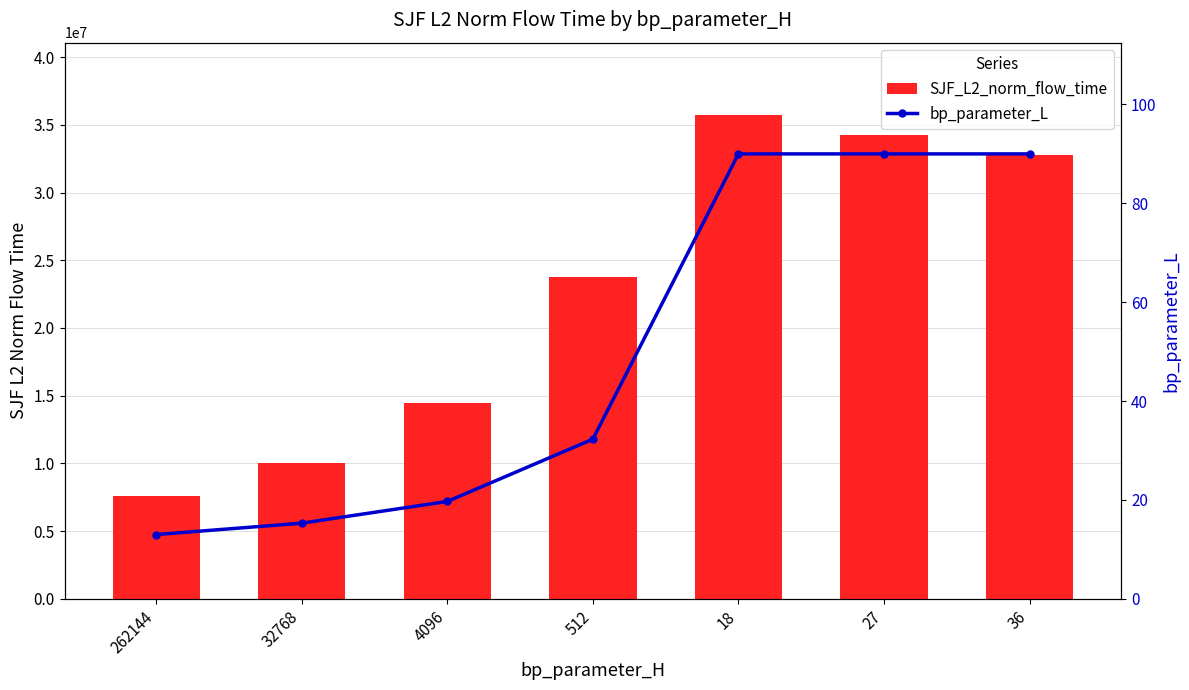

What are all the series names shown in the legend?

SJF_L2_norm_flow_time, bp_parameter_L